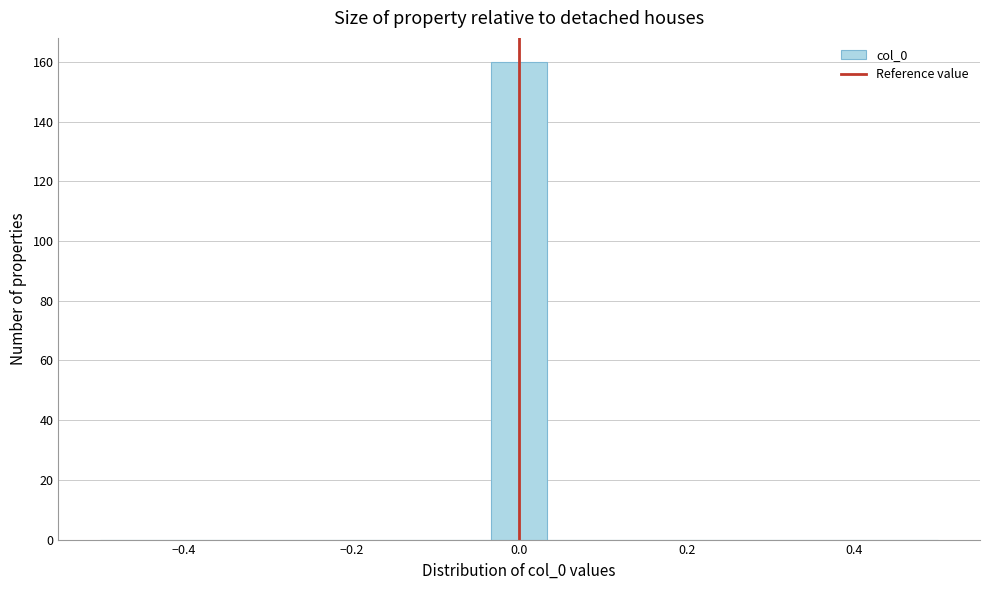

Read against the x-axis, roughly where is the centre of the tallest bar?

0.00